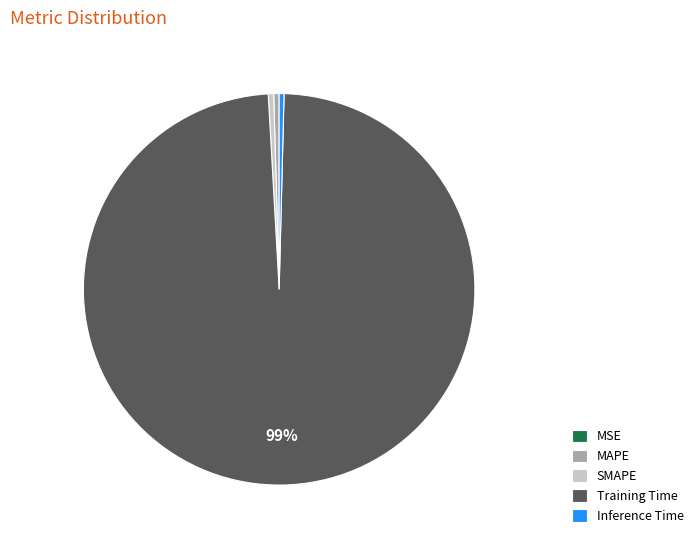

Which category has the biggest portion of the pie?

Training Time